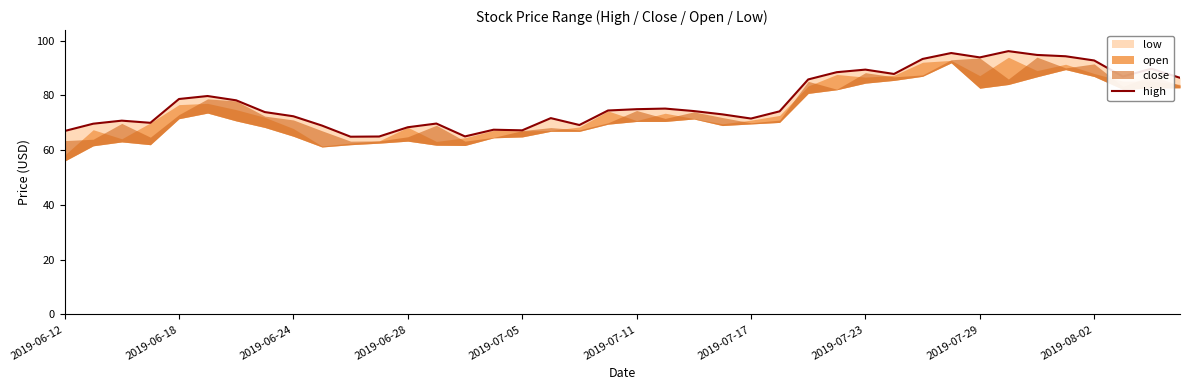

Does the chart have visible grid lines?

No